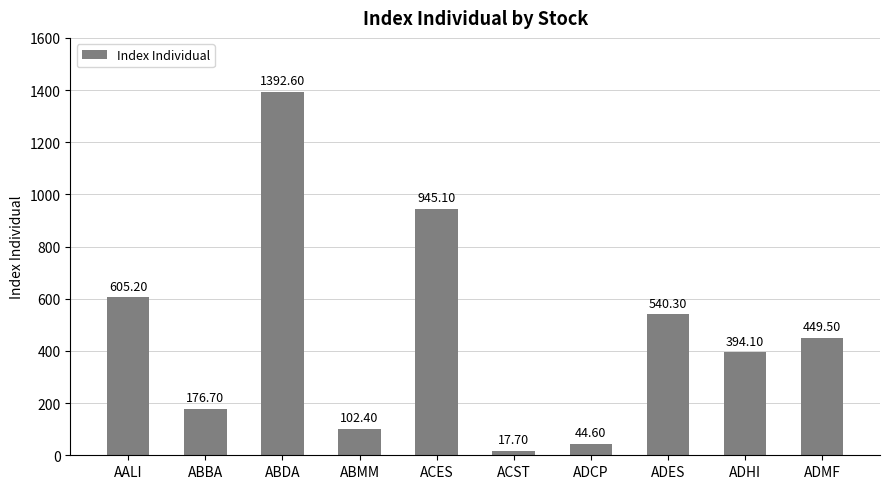

List the labels in order of value, smallest first.

ACST, ADCP, ABMM, ABBA, ADHI, ADMF, ADES, AALI, ACES, ABDA